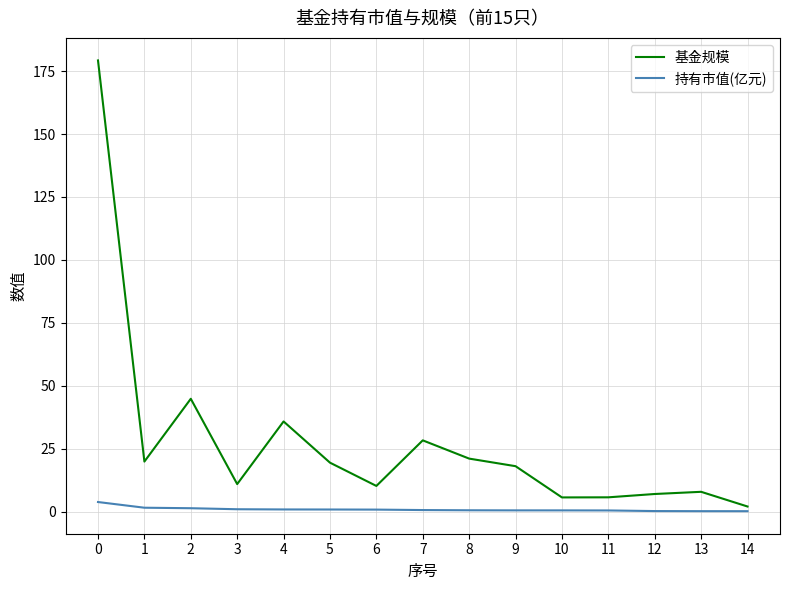

What value does the 基金规模 series have at 1?

19.9